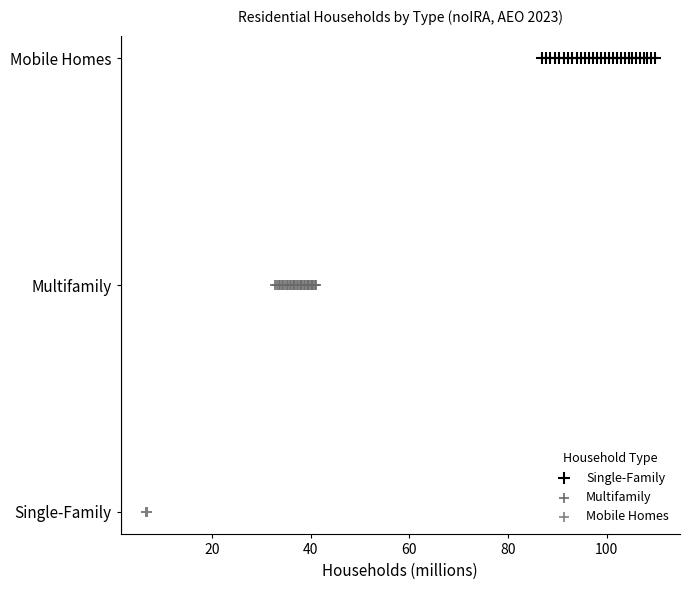

Which series contains the highest Y value?

Single-Family